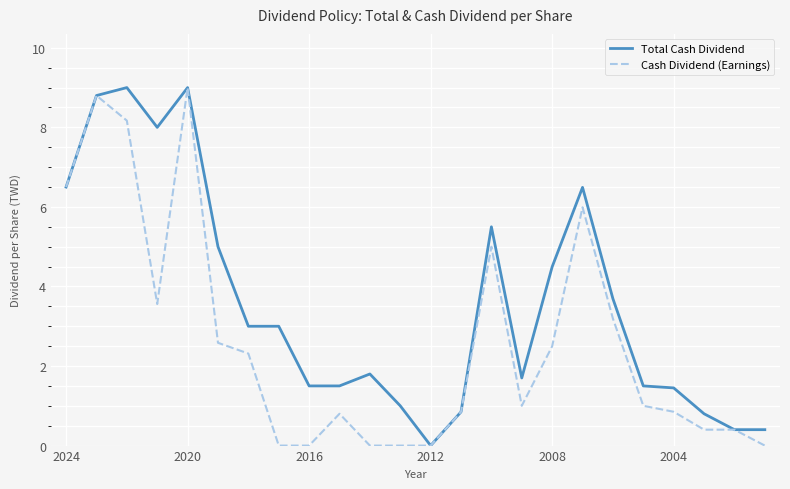

What is the highest value of the Total Cash Dividend series?

9.0